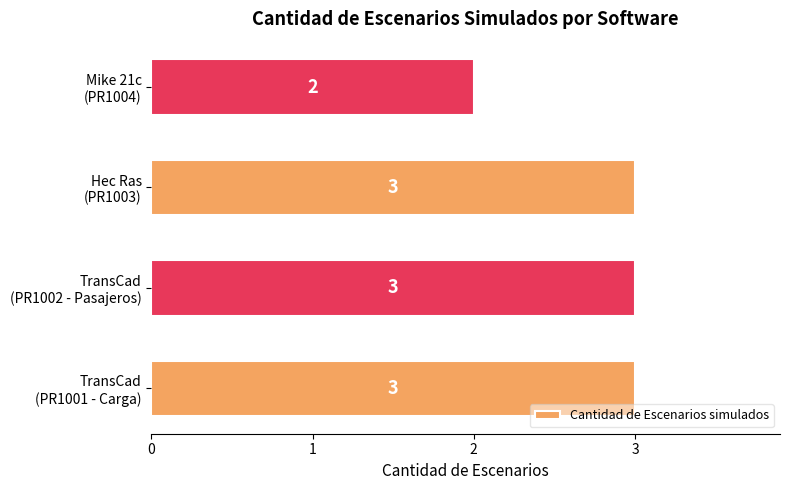

How many bars are there in total?

4